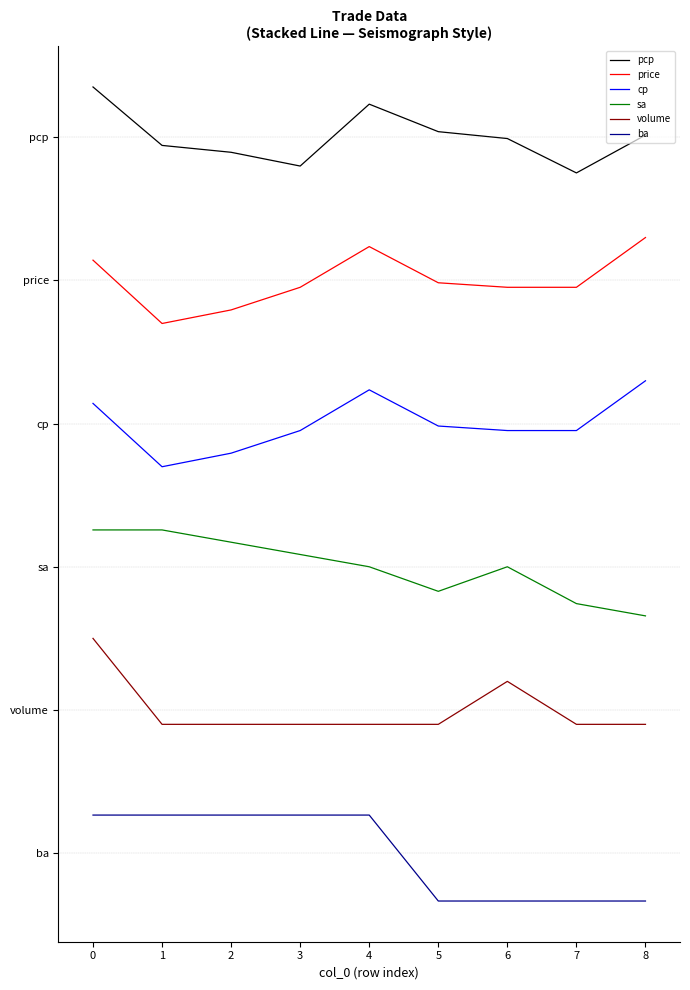

What is the maximum value shown in the chart?

5.3